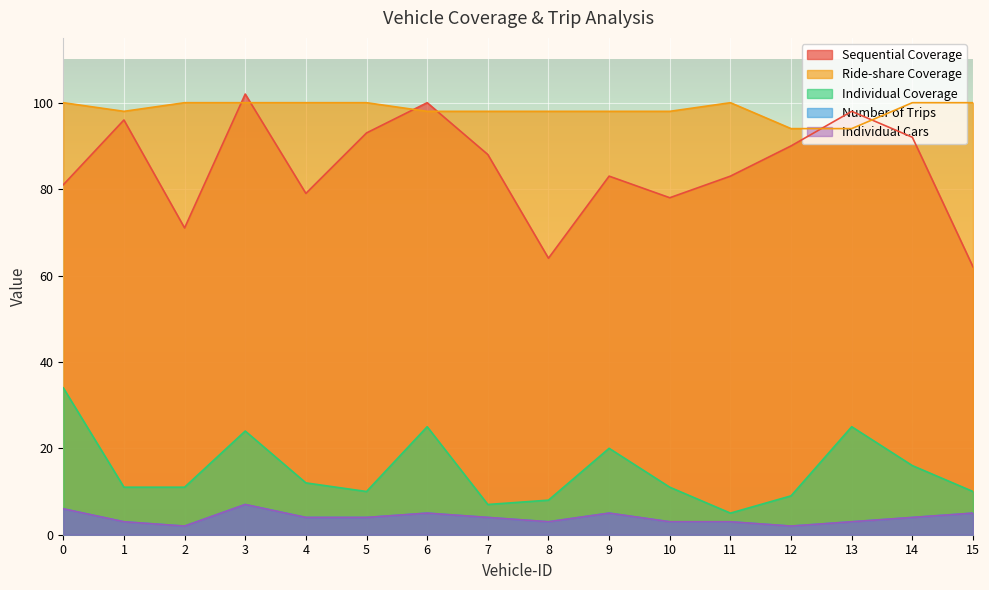

What is the total value across all series at 10?

193